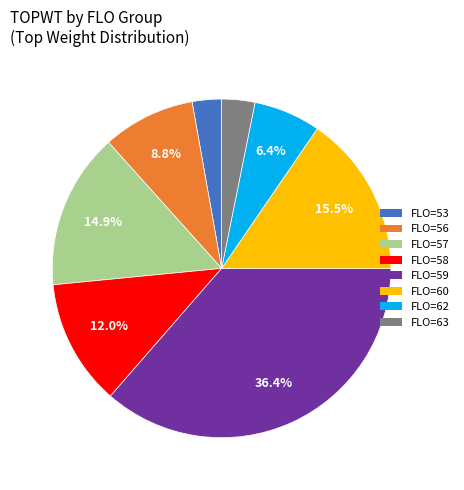

Which slice is the largest?

FLO=59